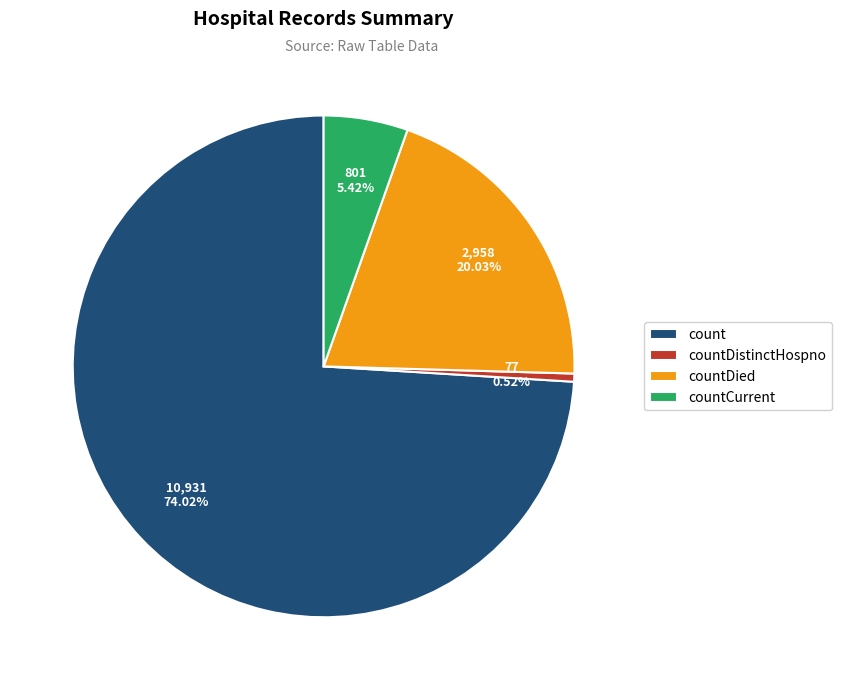

Between countDied and count, which is larger?

count